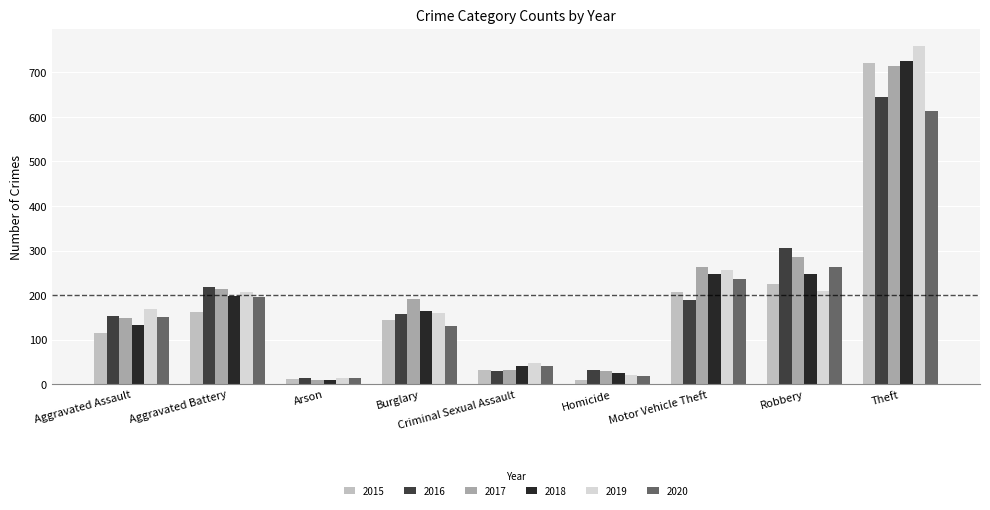

Which category has the highest value in the 2019 series?

Theft